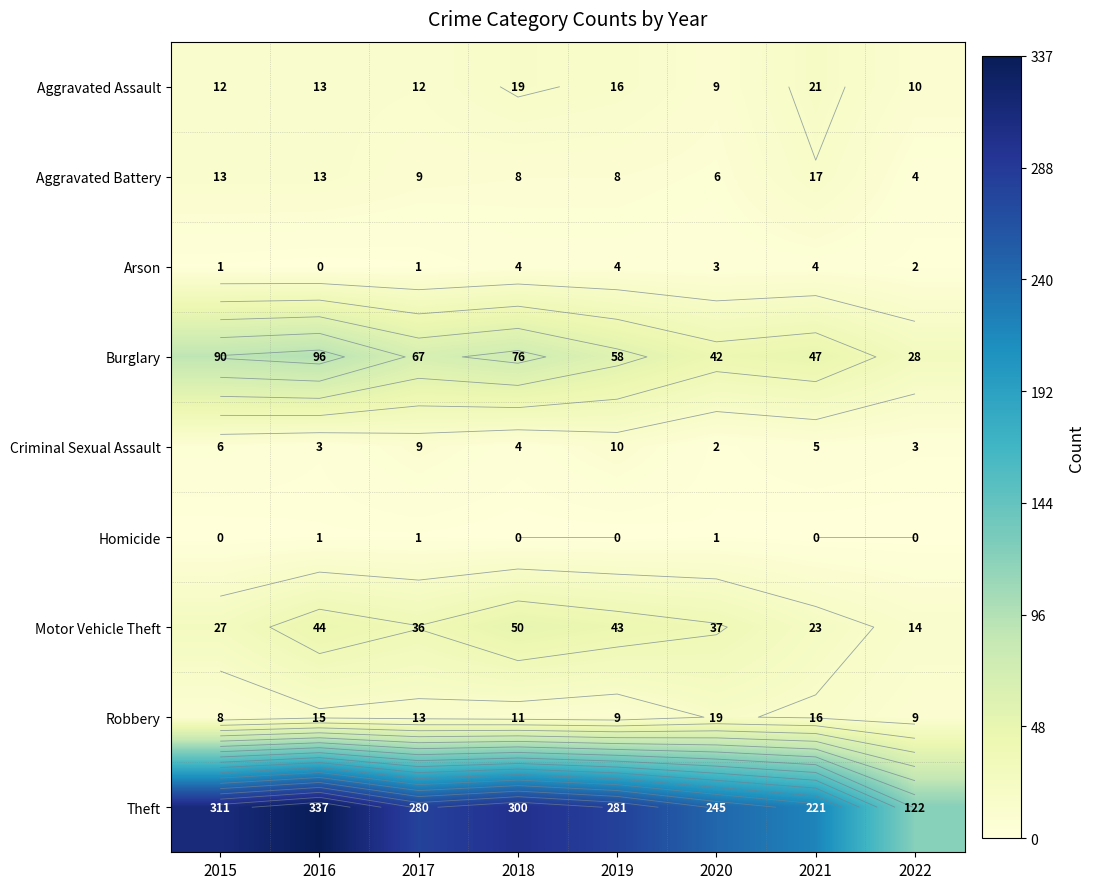

At how many categories does at least one series exceed 203?

7